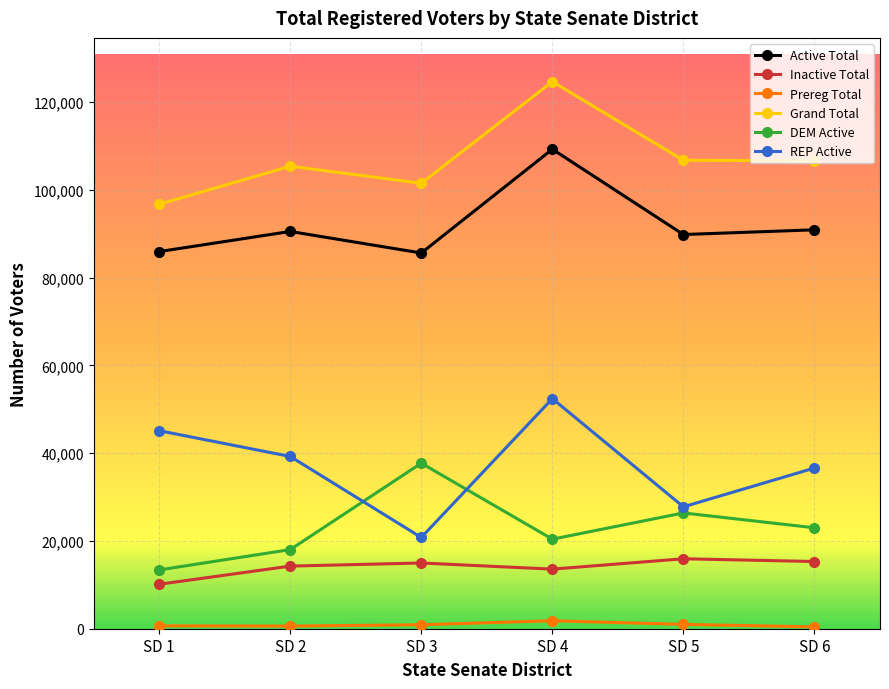

What is the difference between the highest and lowest values at SD 1?

96068